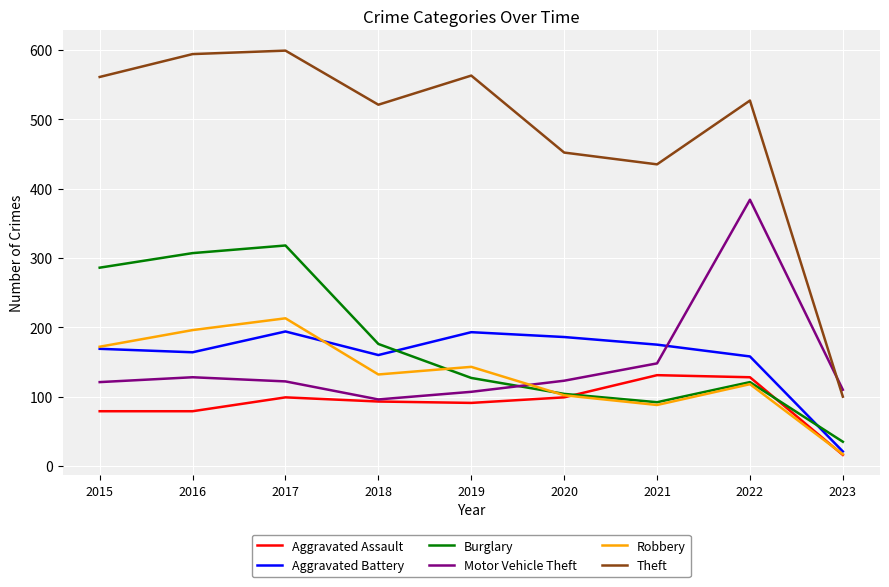

The value of Theft at 2019 is 305. True or false?

False